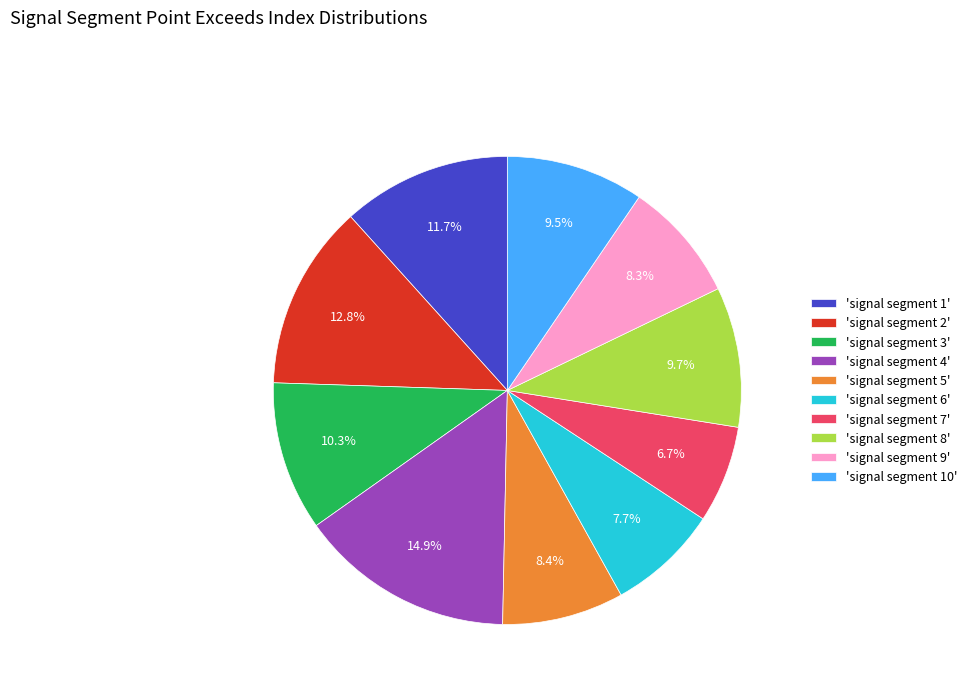

What percentage do 'signal segment 4' and 'signal segment 10' together represent?

24.4%